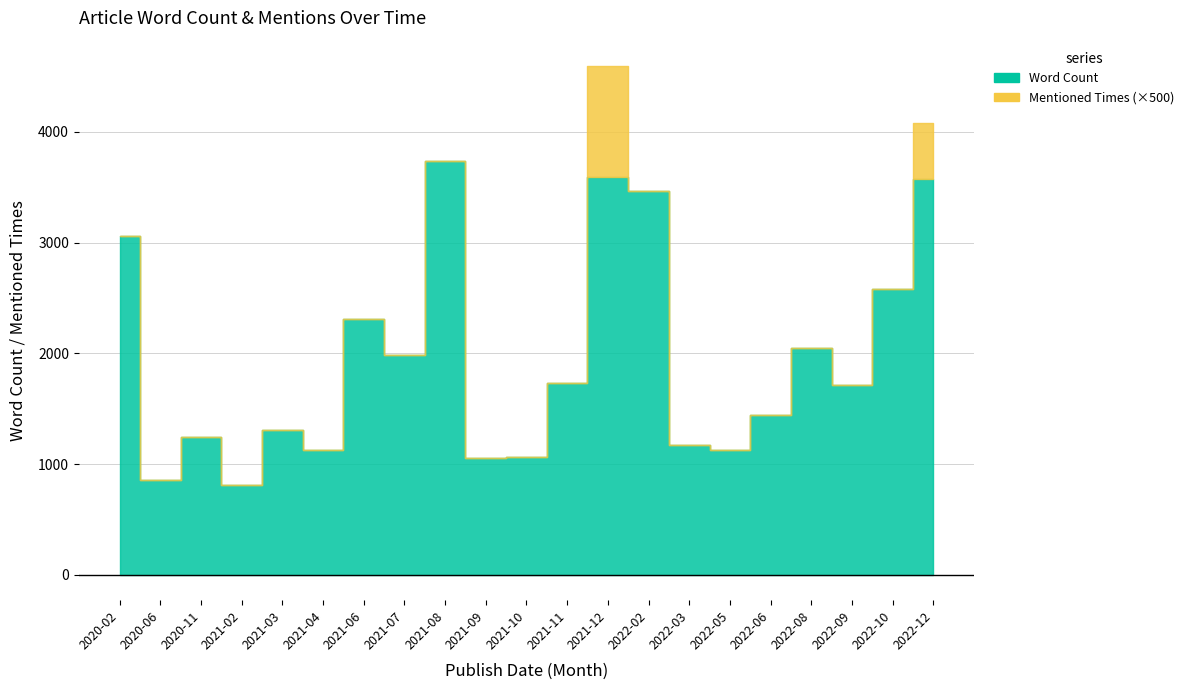

What is the spread (max minus min) of values at 2022-08?

2045